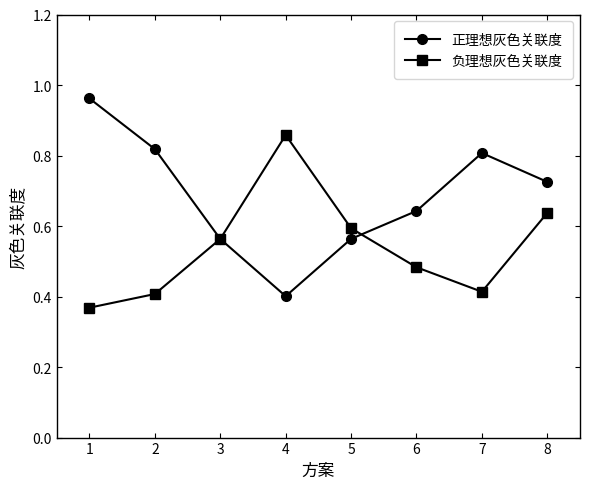

What is the total value across all series at 6?

1.1